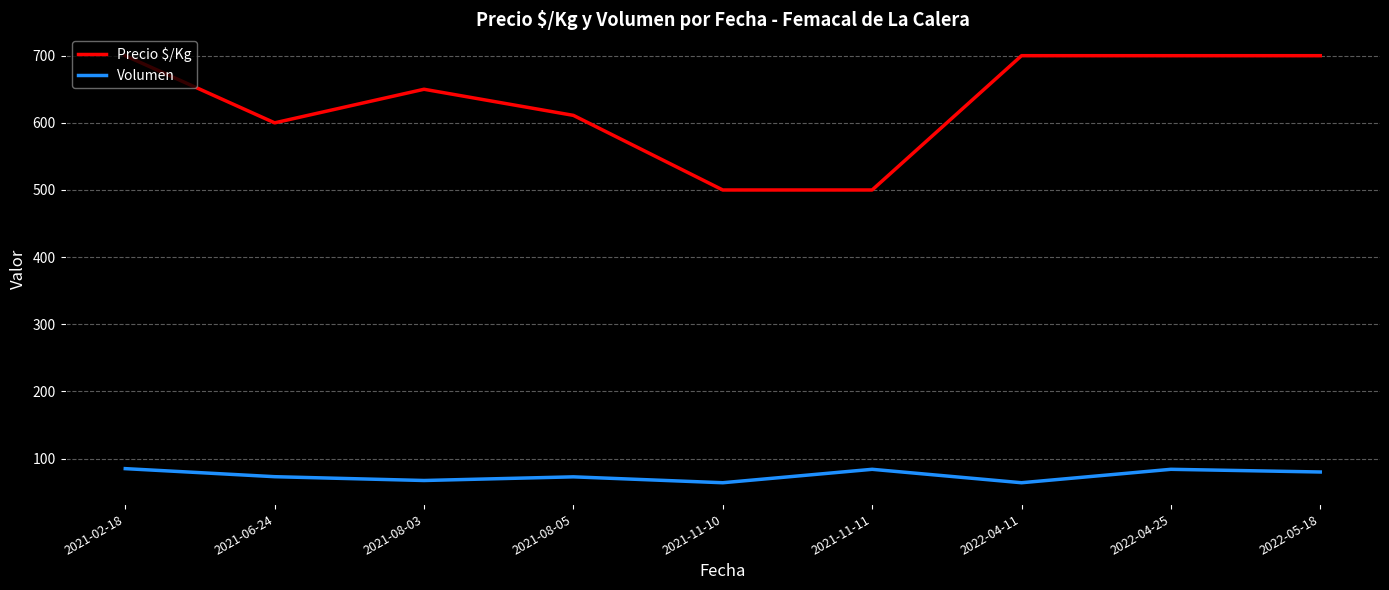

What is the difference between the maximum and second lowest values in the Volumen series?

21.0